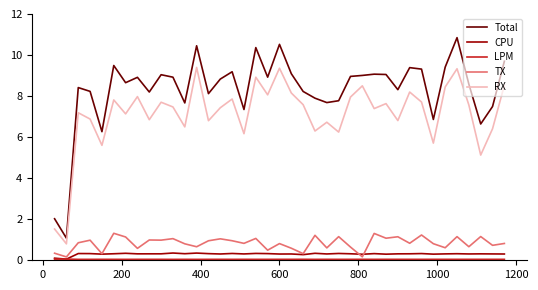

In Total, how many points are lower than both neighbors (excluding endpoints)?

12